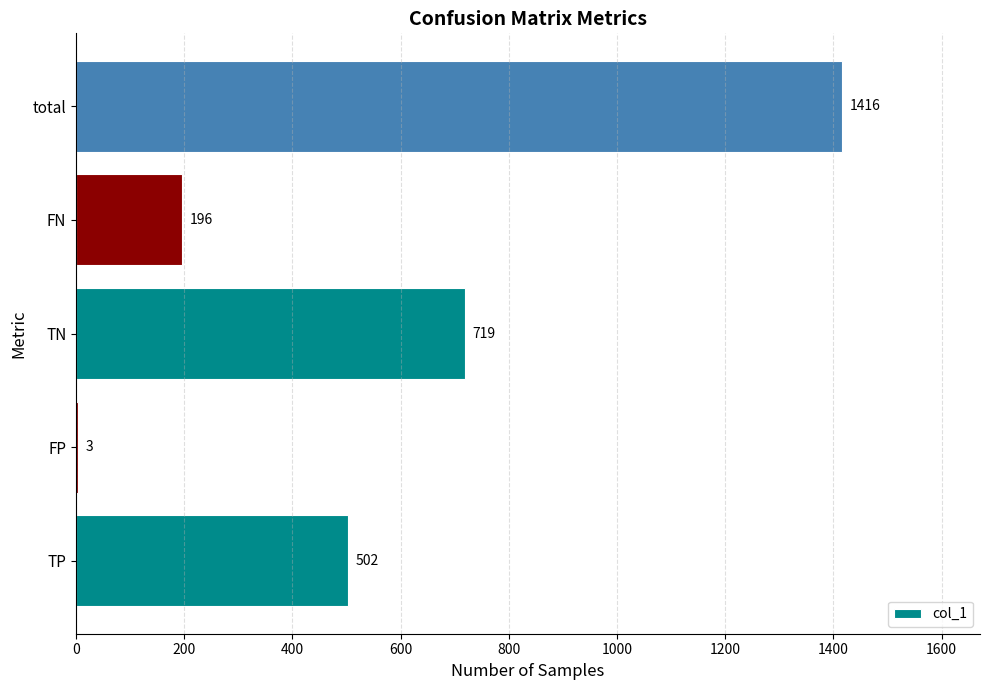

Approximately how many times larger is the value at TP compared to TN?

0.7